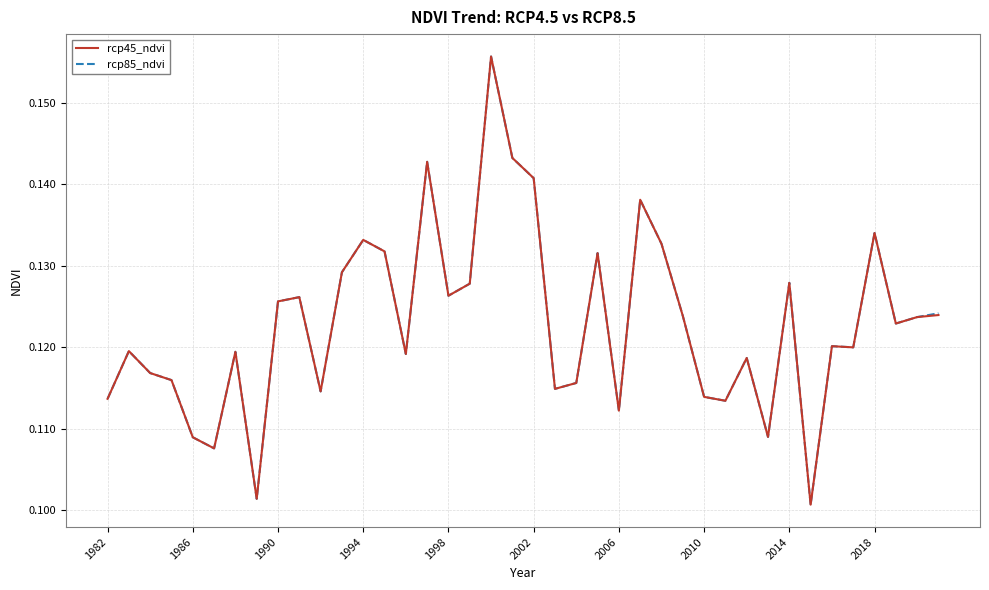

What is the smallest value displayed?

0.1